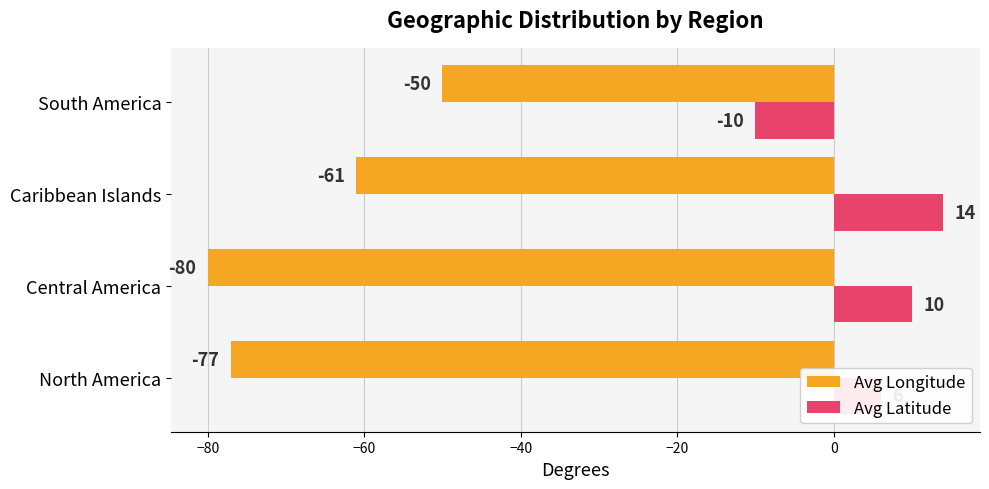

What is the difference between the maximum and minimum values in the Avg Latitude series?

24